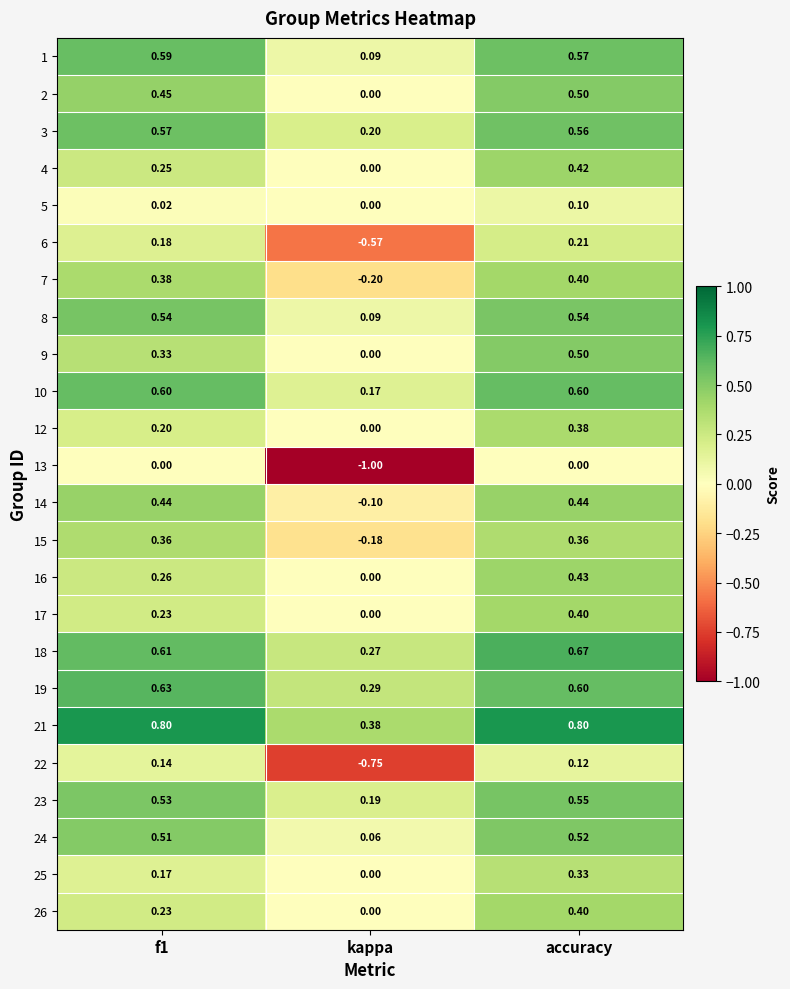

How many series are shown in this chart?

24